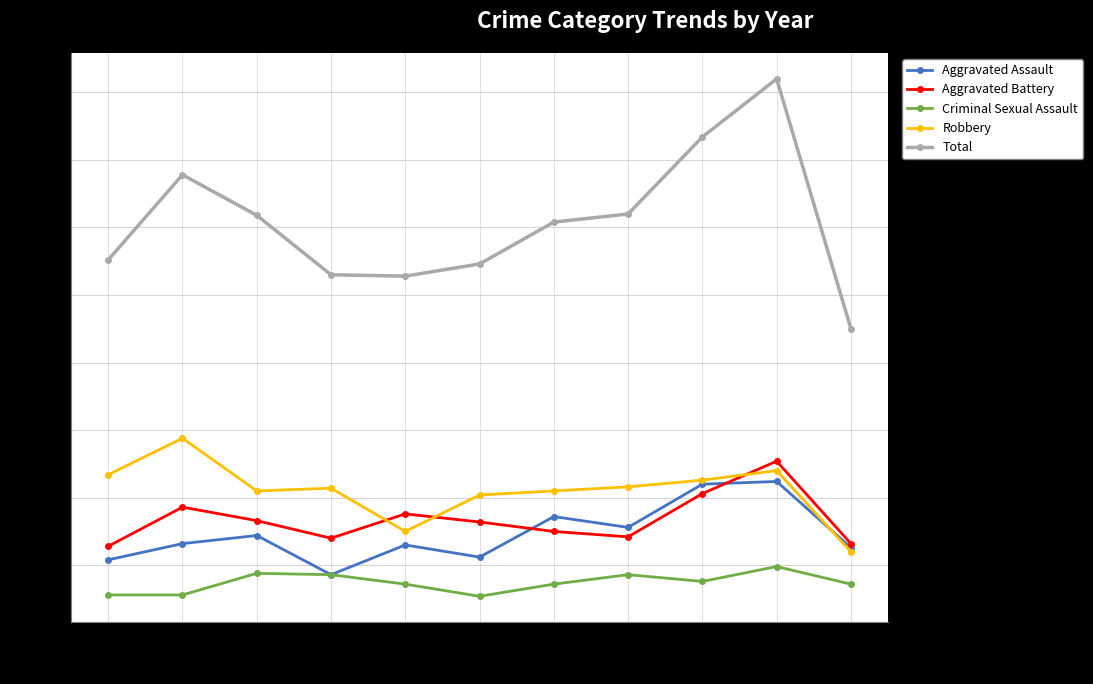

True or false: Aggravated Battery and Criminal Sexual Assault cross at least once.

False